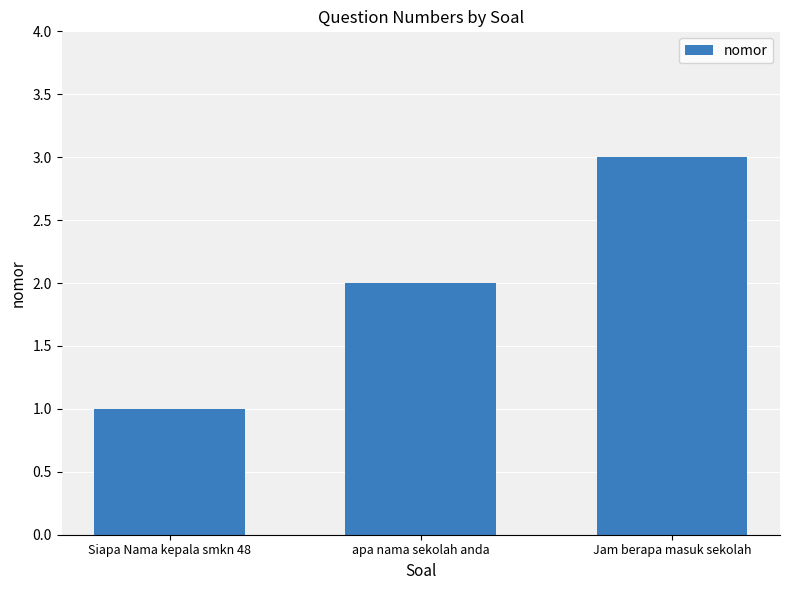

Reading left to right, list all the values displayed in this chart.

1	2	3